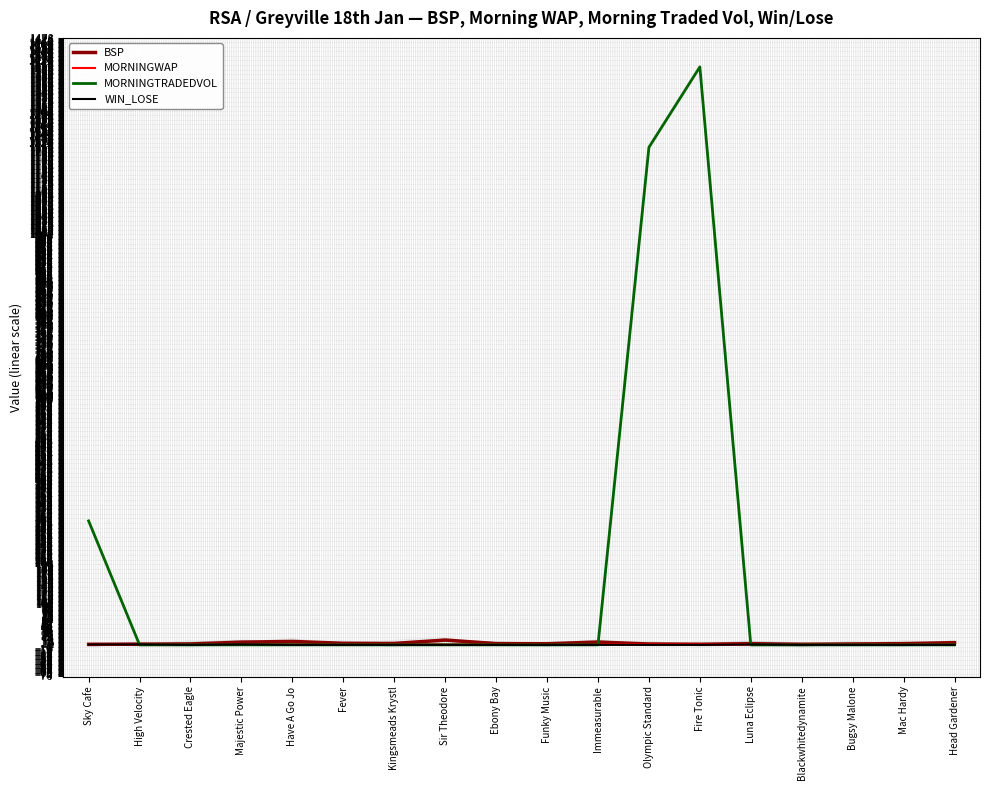

What value does the BSP series have at Funky Music?

2.8